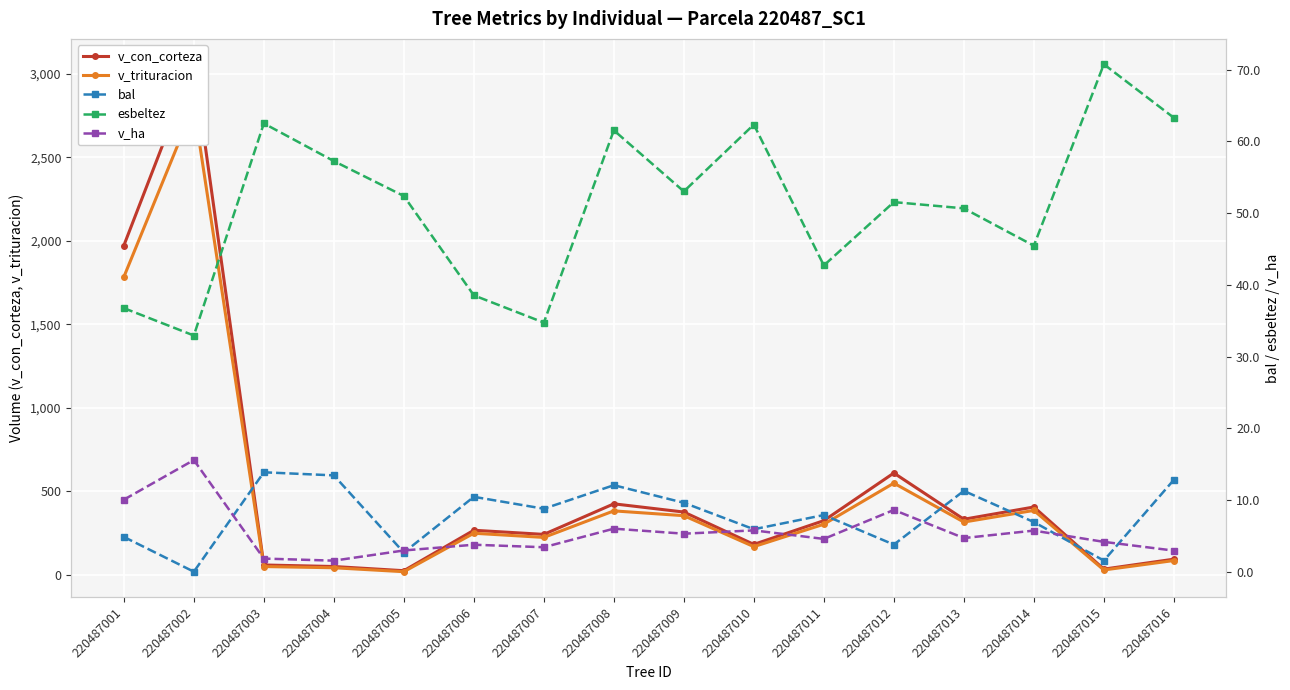

What are all the series names shown in the legend?

v_con_corteza, v_trituracion, bal, esbeltez, v_ha